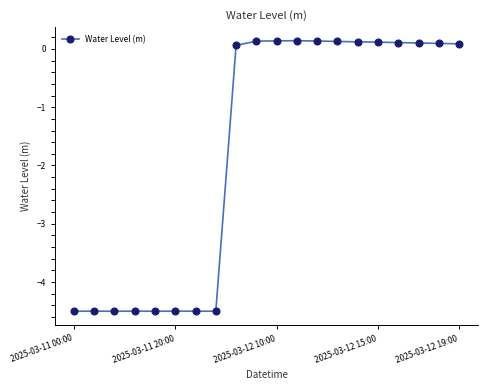

Reading right to left, what are all the values shown in this chart?

0.1	0.1	0.1	0.1	0.1	0.1	0.1	0.1	0.1	0.1	0.1	0.1	-4.5	-4.5	-4.5	-4.5	-4.5	-4.5	-4.5	-4.5